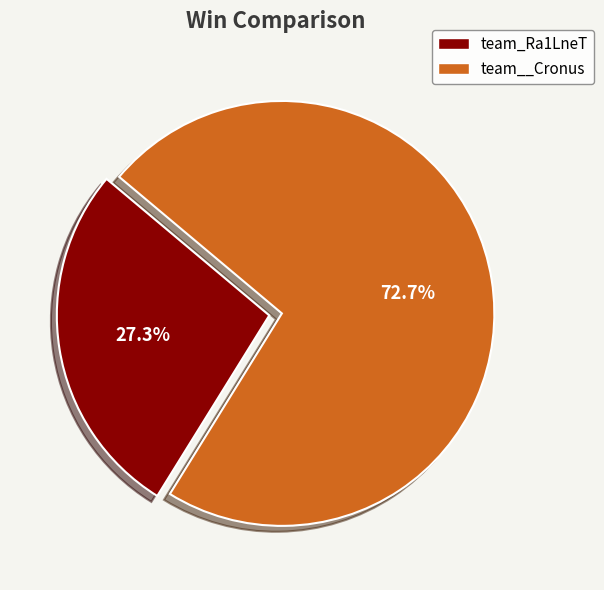

Combined, what portion of the pie is team__Cronus and team_Ra1LneT?

100.0%